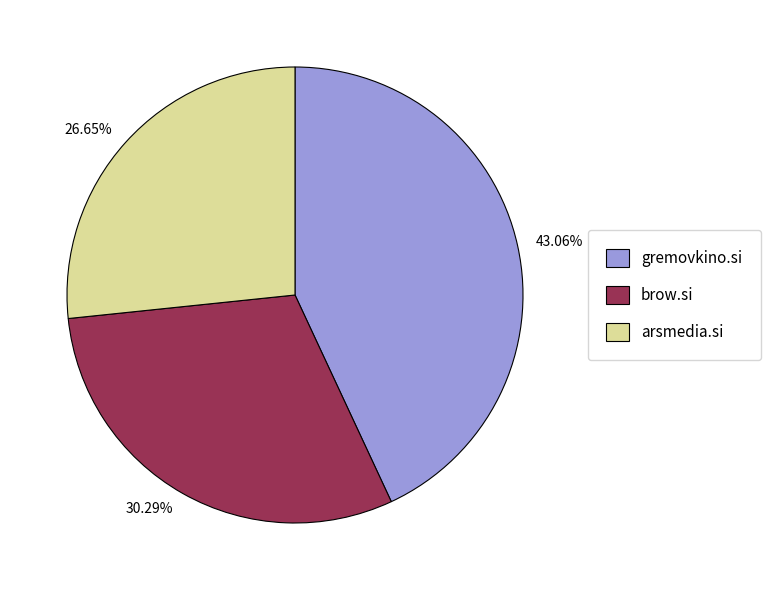

To the nearest percent, what portion does arsmedia.si represent?

27%